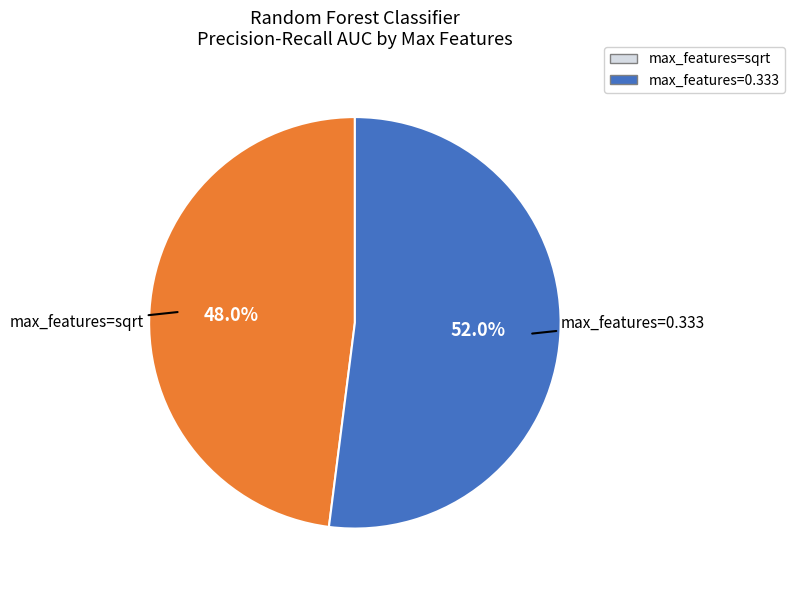

How many segments does this pie chart have?

2